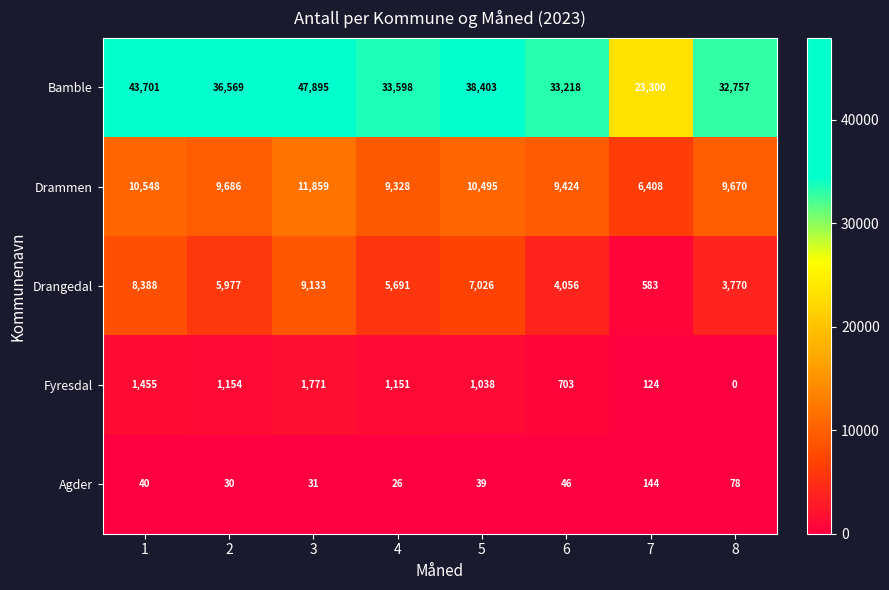

What value does the Drammen series have at 7?

6408